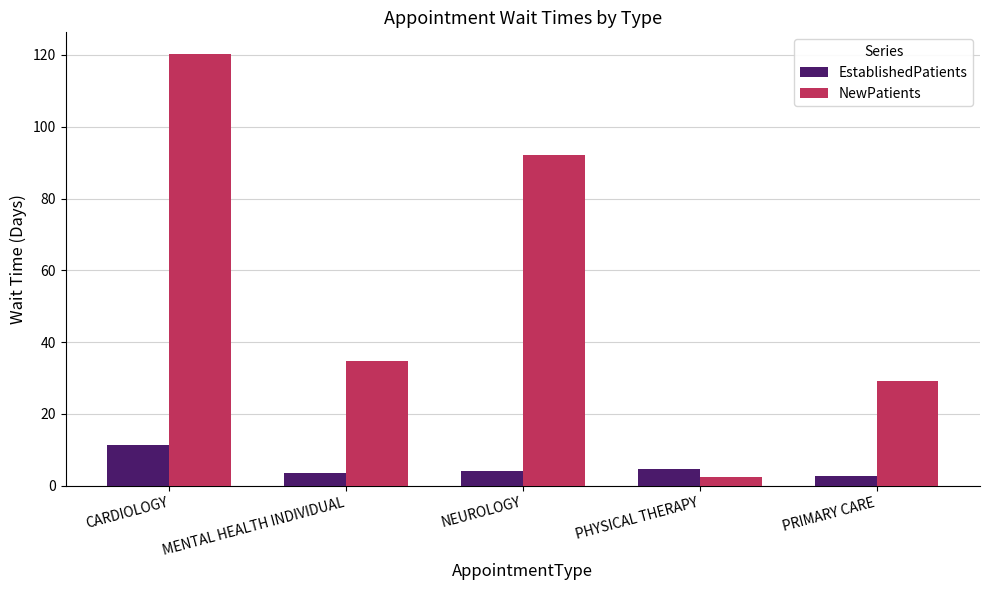

Rank the categories by NewPatients value from highest to lowest.

CARDIOLOGY, NEUROLOGY, MENTAL HEALTH INDIVIDUAL, PRIMARY CARE, PHYSICAL THERAPY